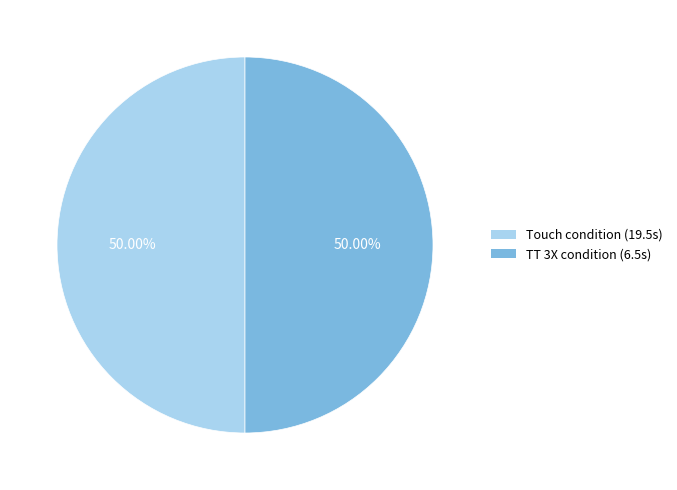

Is there any slice that represents more than half of the pie?

No